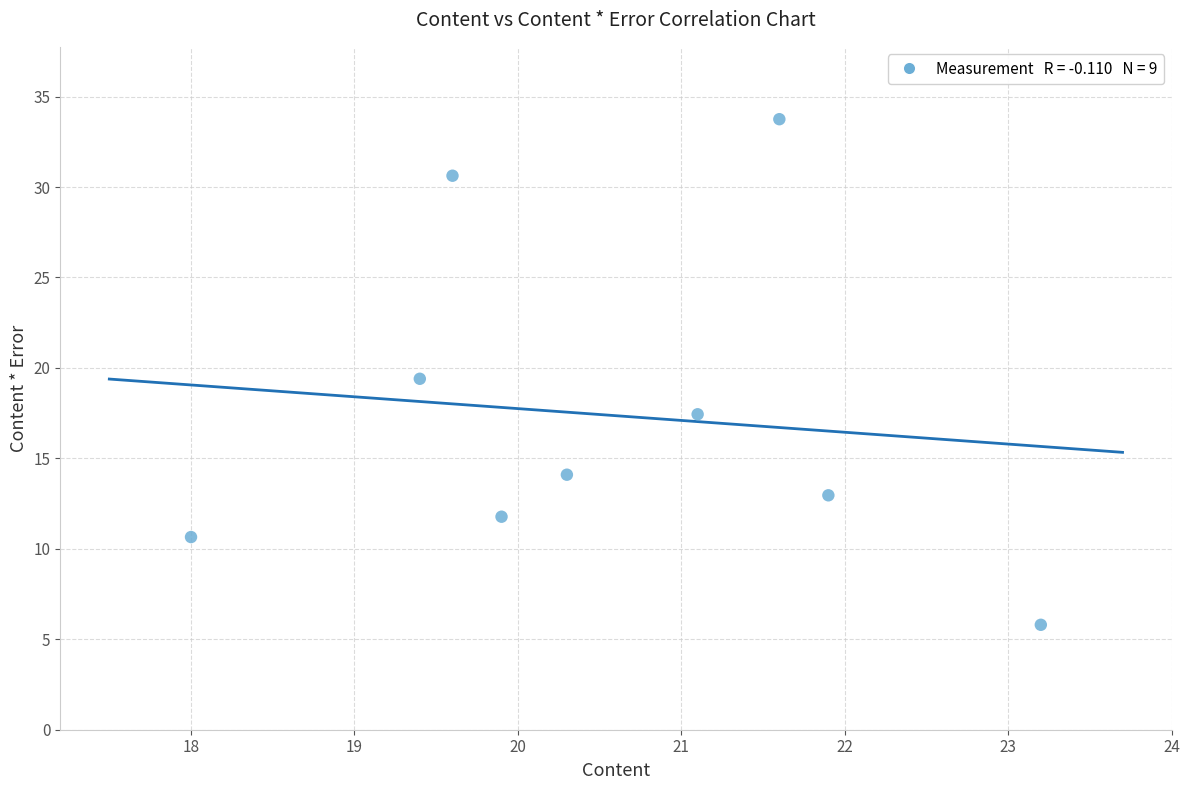

What is the average Y value?

17.4